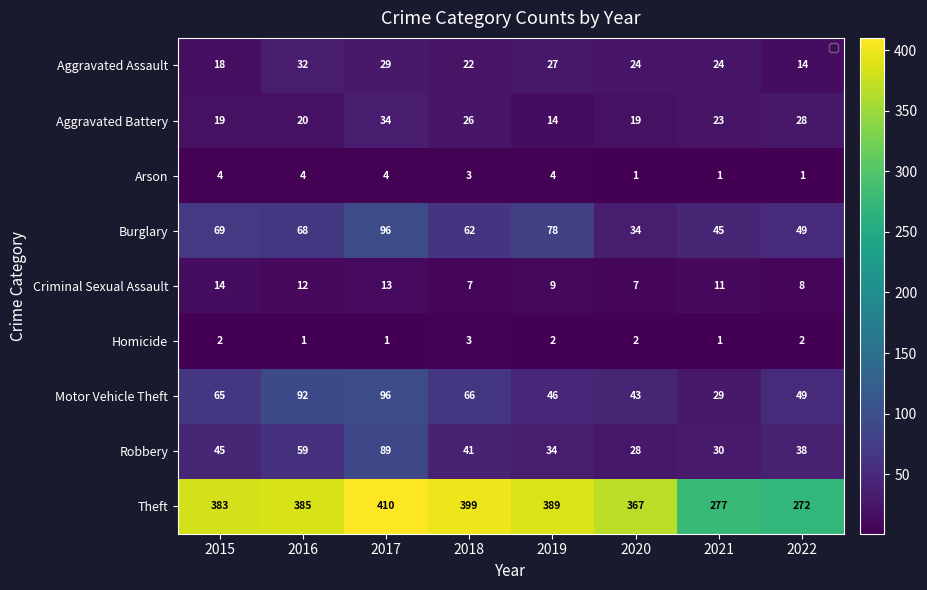

Rank the categories by Criminal Sexual Assault value from highest to lowest.

2015, 2017, 2016, 2021, 2019, 2022, 2018, 2020